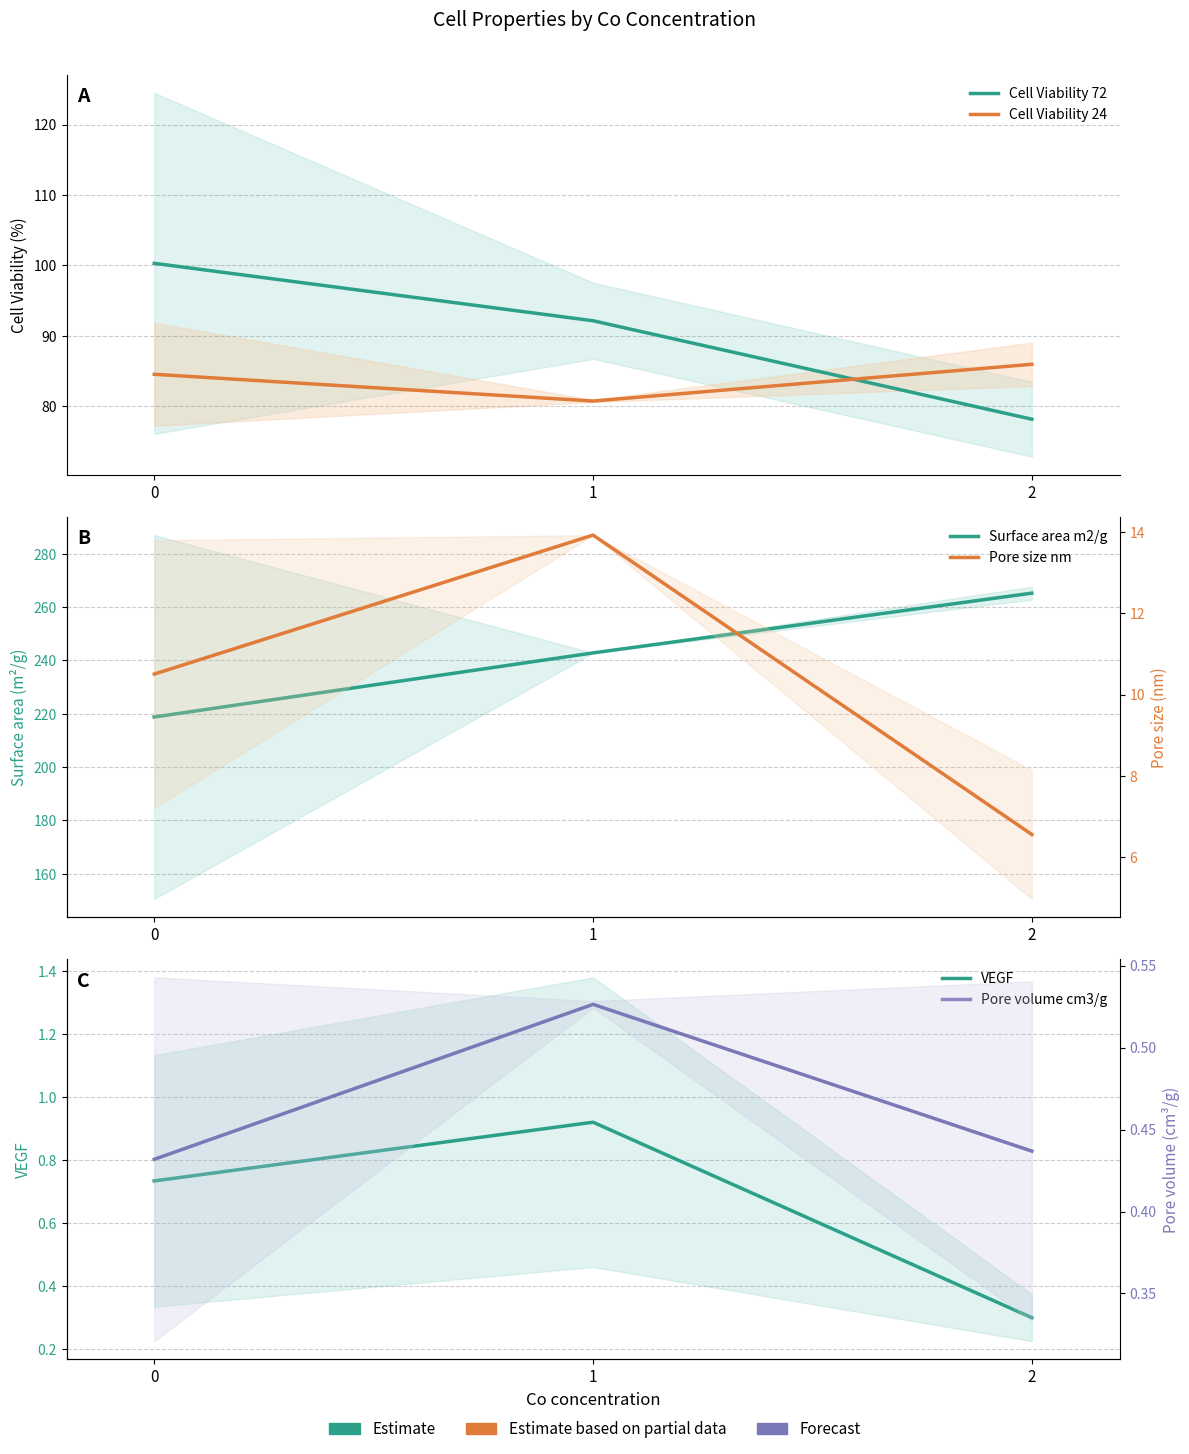

At how many categories does at least one series exceed 200?

3